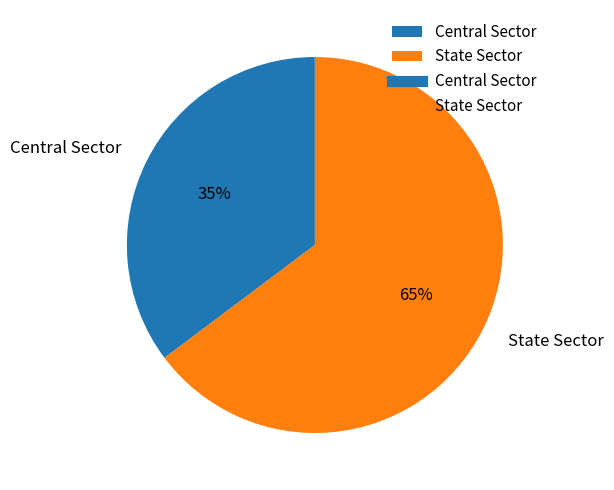

To the nearest percent, what is the difference between the largest and smallest slice percentages?

30%